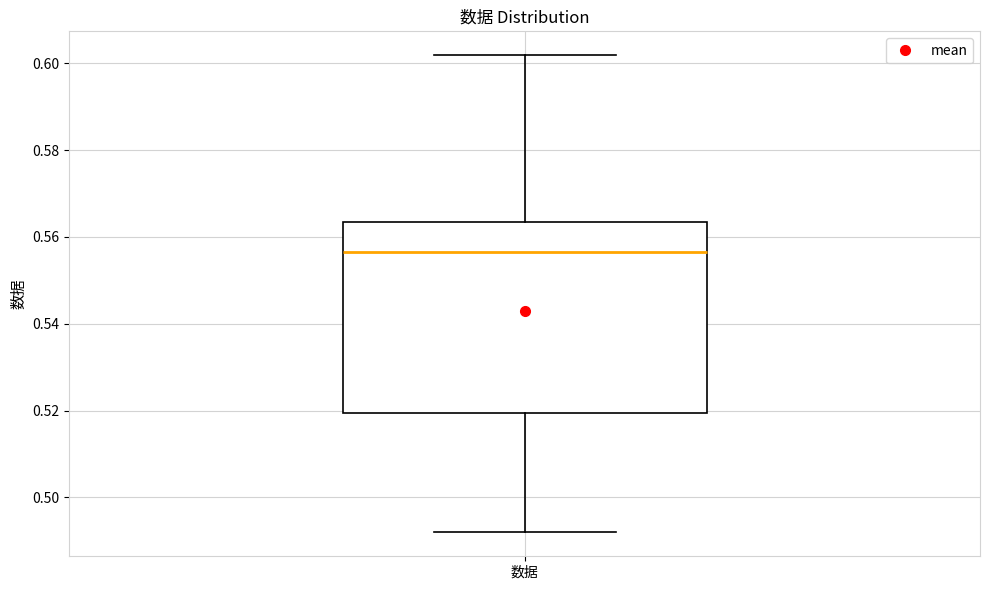

Transcribe this box plot: give where the median line is, the range the box spans, and where the two whiskers end, as read against the y-axis. The values are not printed on the chart, so give them approximately, as read against the axis.

median 0.556, box 0.520 to 0.564, whiskers 0.492 to 0.602